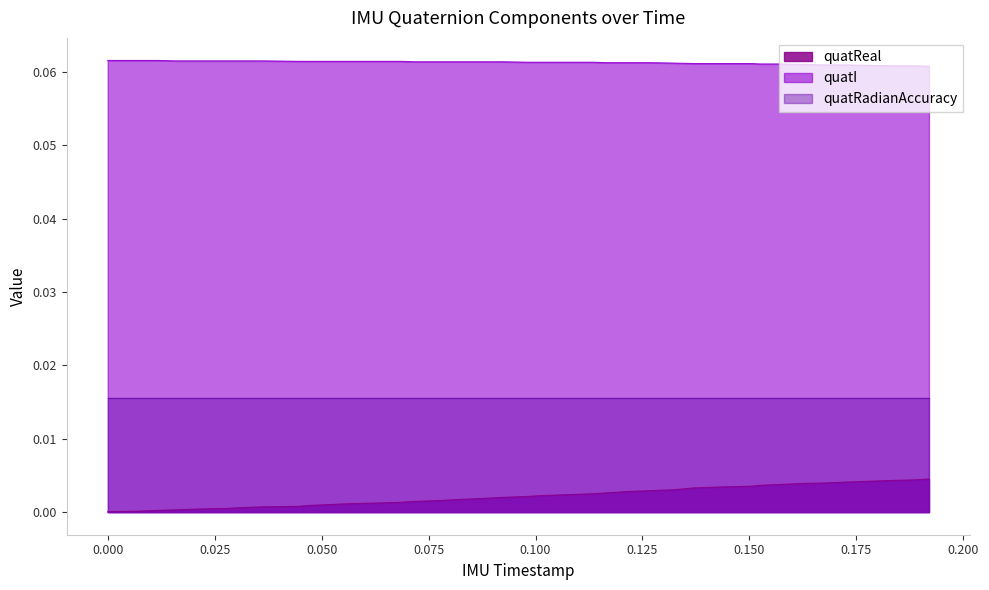

True or false: quatI and quatReal intersect in this chart.

False